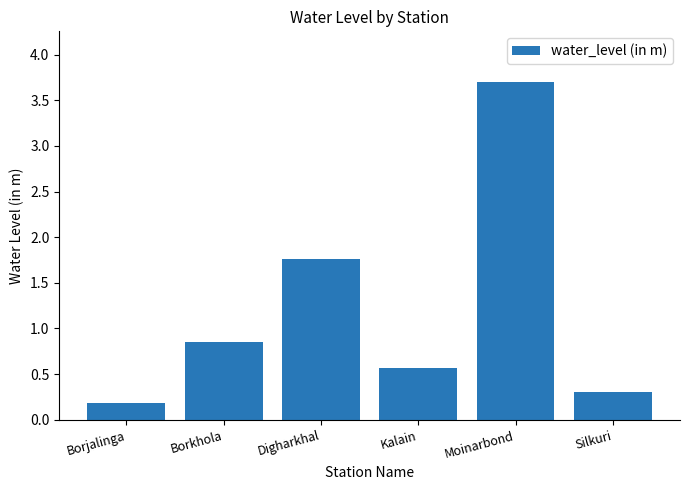

Read the value at Moinarbond.

3.7